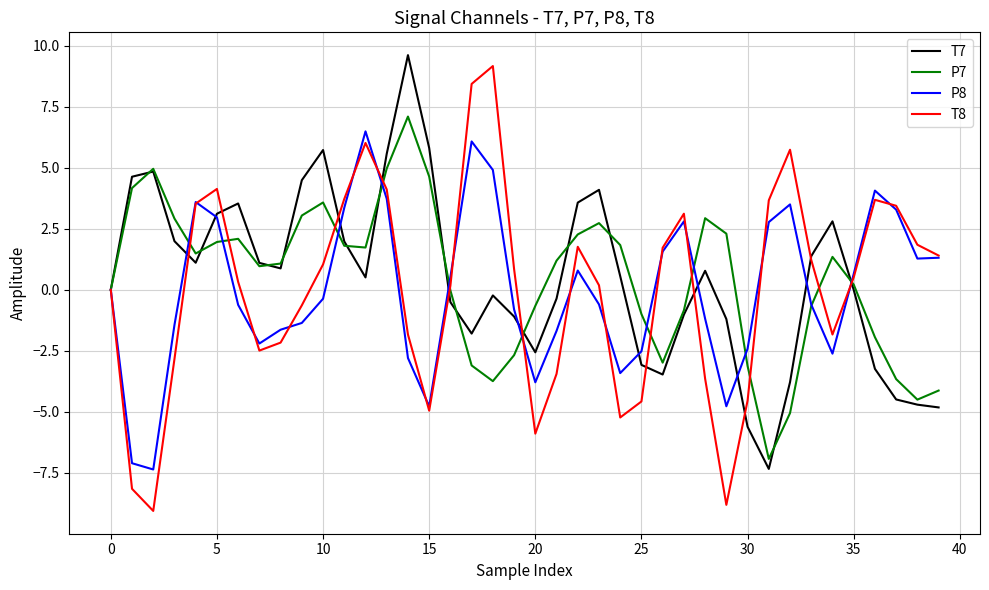

Which series has the largest range (max minus min)?

T8